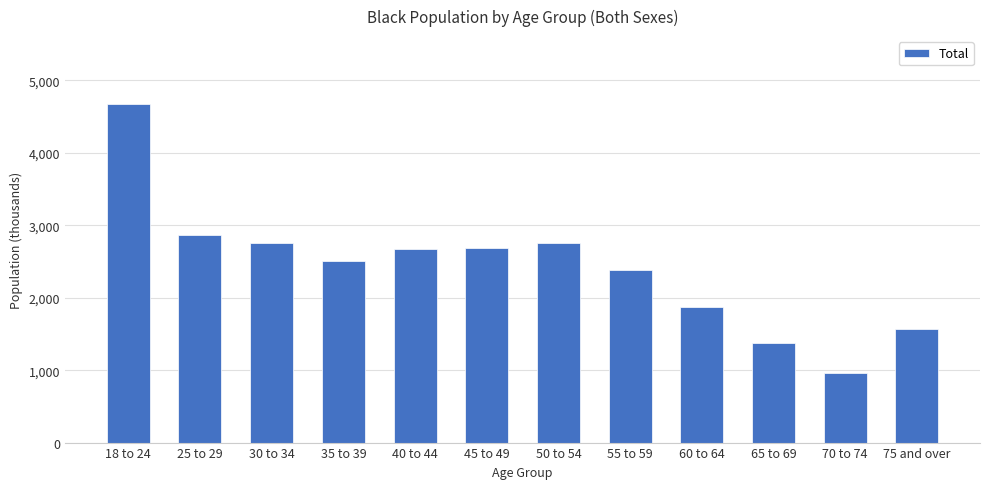

What is the label of the 5th bar from the right?

55 to 59